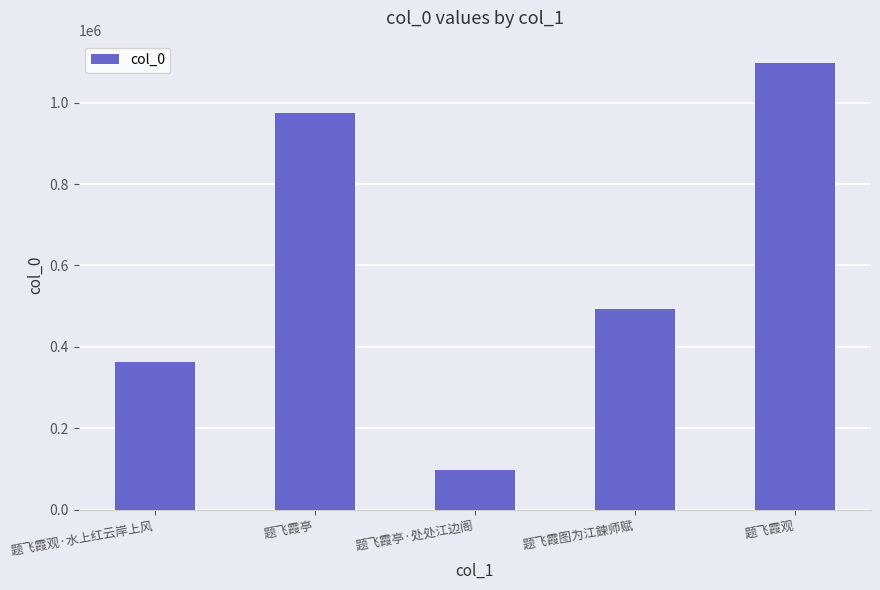

What is the approximate value at 题飞霞图为江鍊师赋, to the nearest 50?

492900